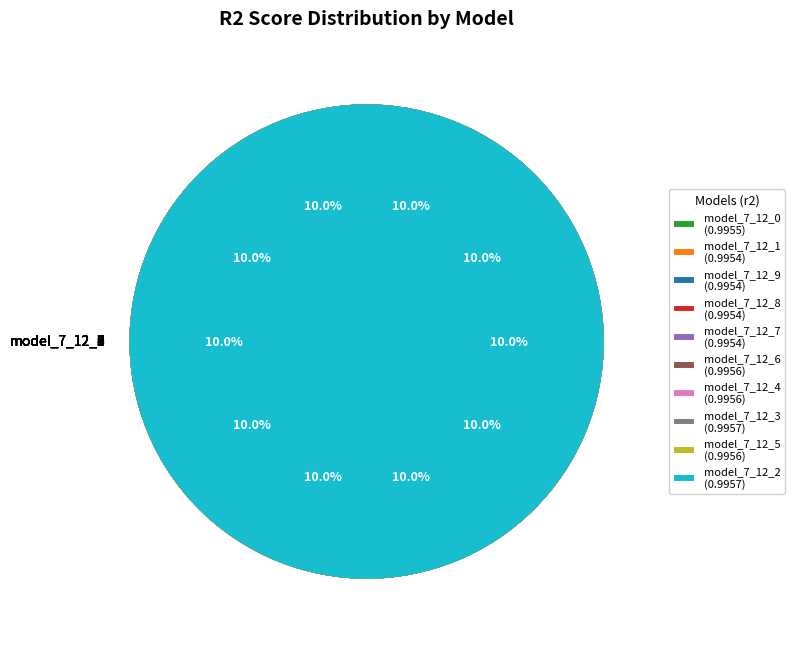

Which slice is the largest?

model_7_12_2